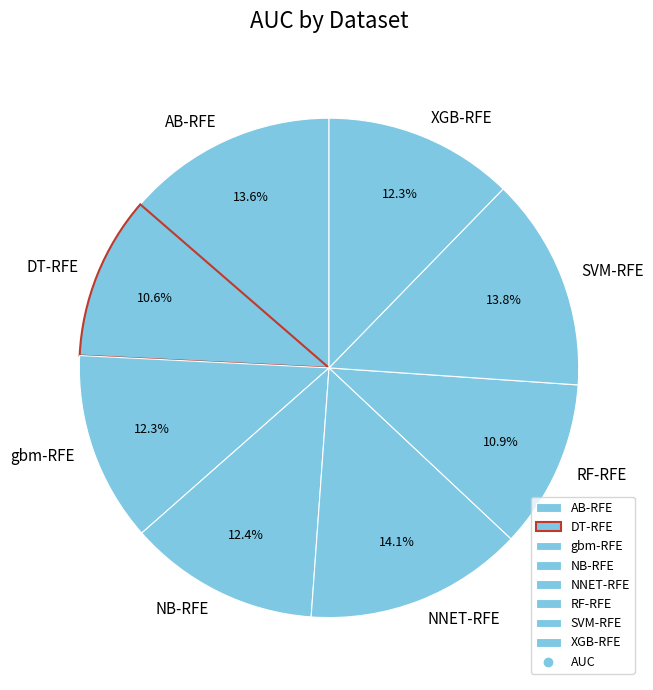

To the nearest percent, what is the difference between the DT-RFE and gbm-RFE slice percentages?

2%